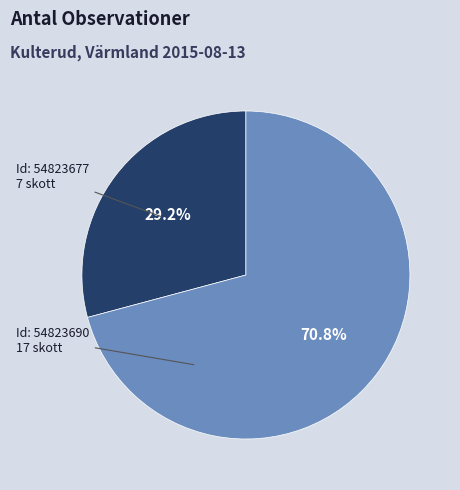

Count the number of slices in the pie.

2